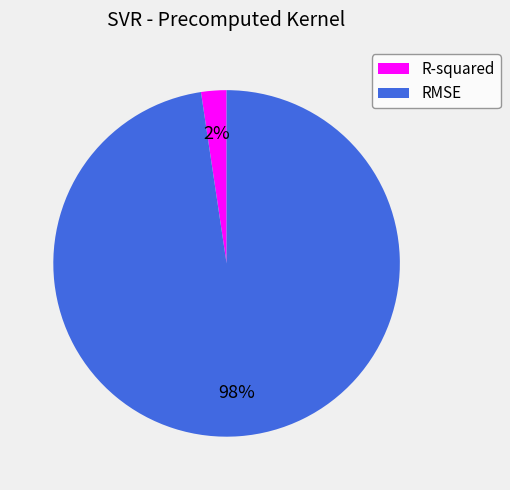

Rank the categories by value from highest to lowest.

RMSE, R-squared